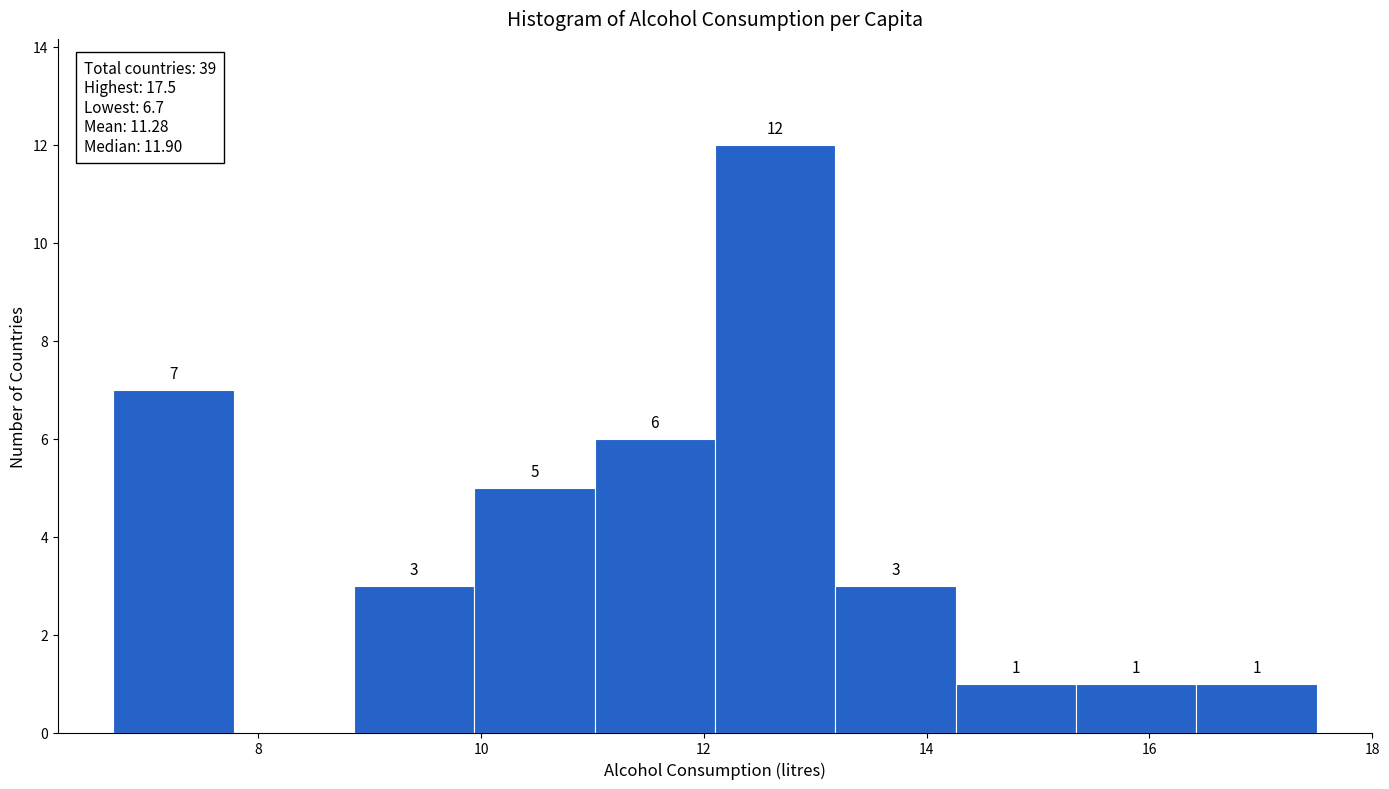

Over which range of the x-axis is the bar tallest?

12.10 to 13.18